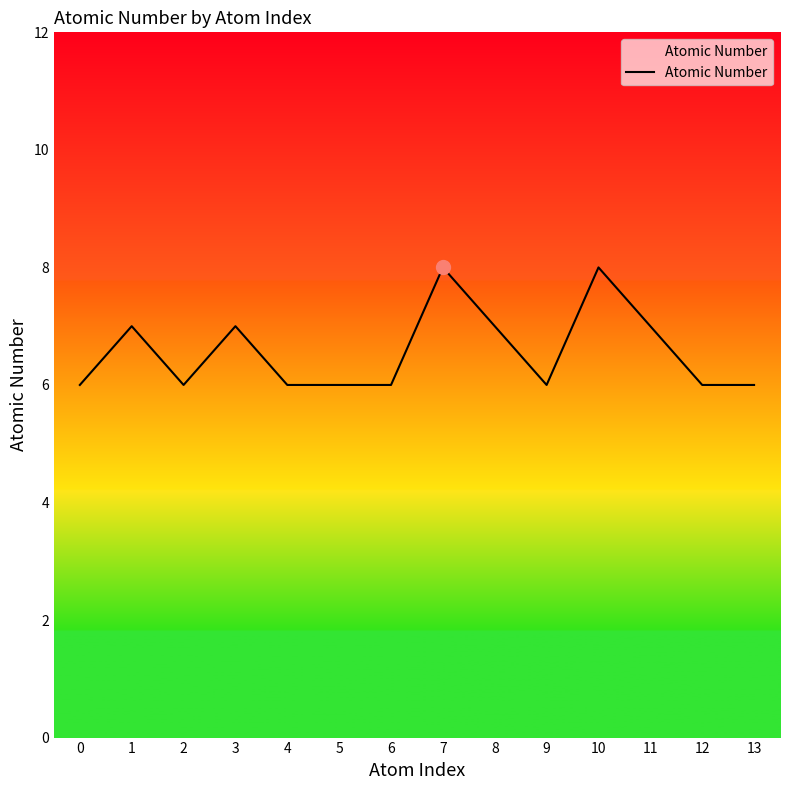

Where is the first local maximum?

1